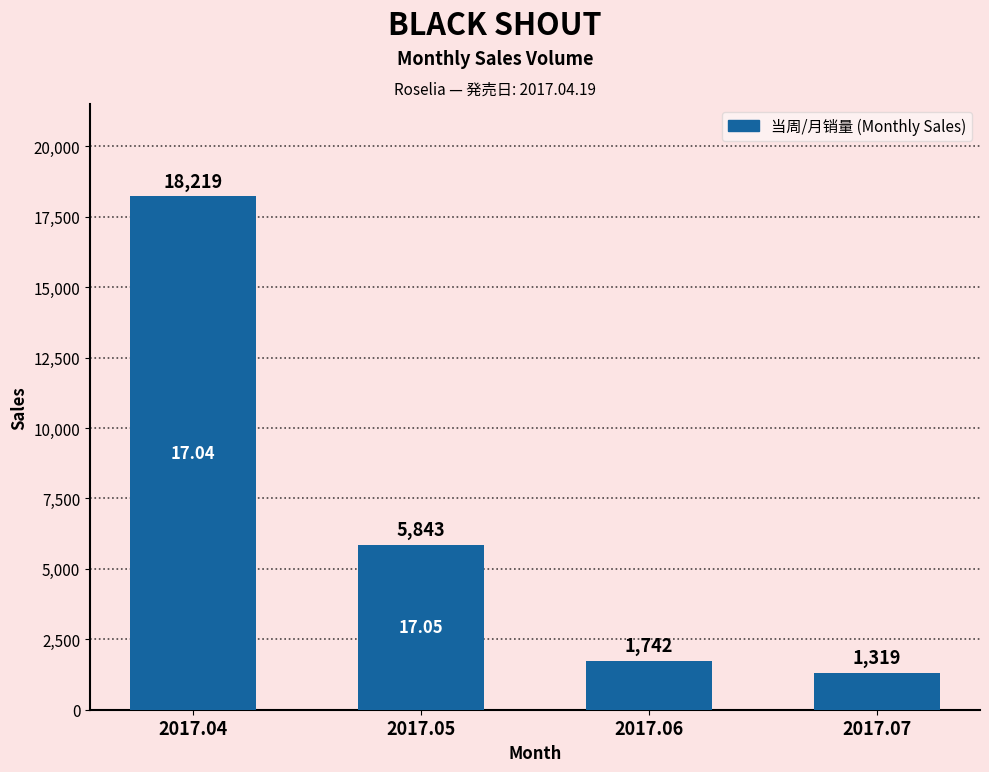

True or false: the data shows 626 at 2017.06.

False